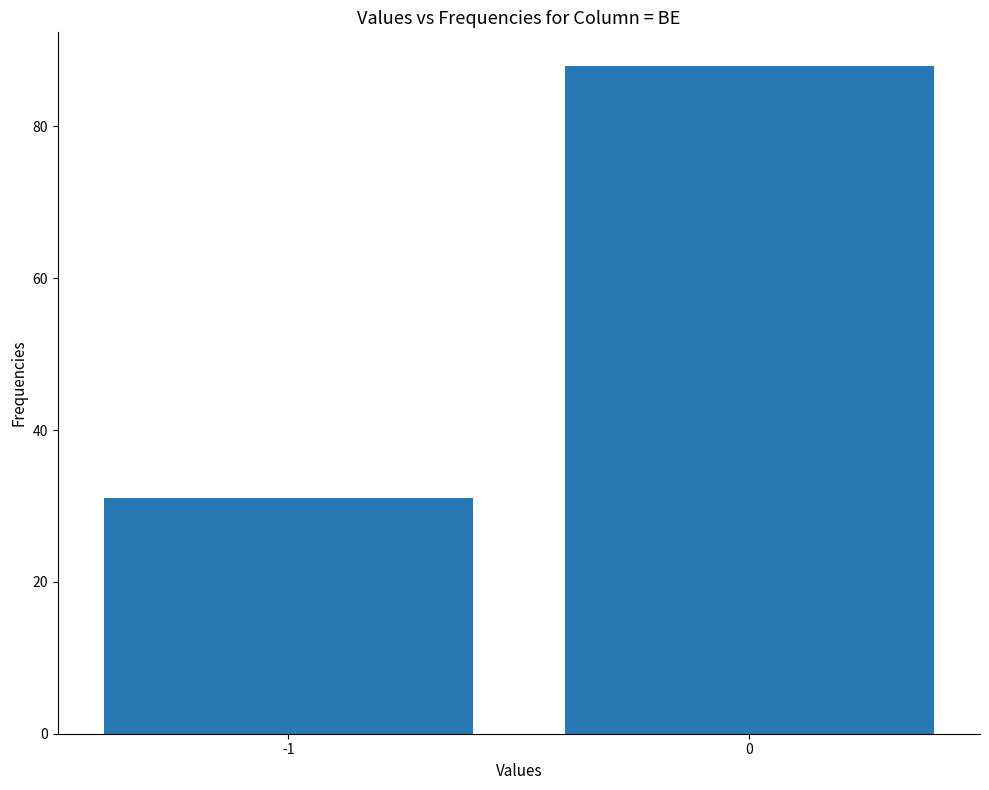

What is the ratio of the value at -1 to the value at 0?

0.4